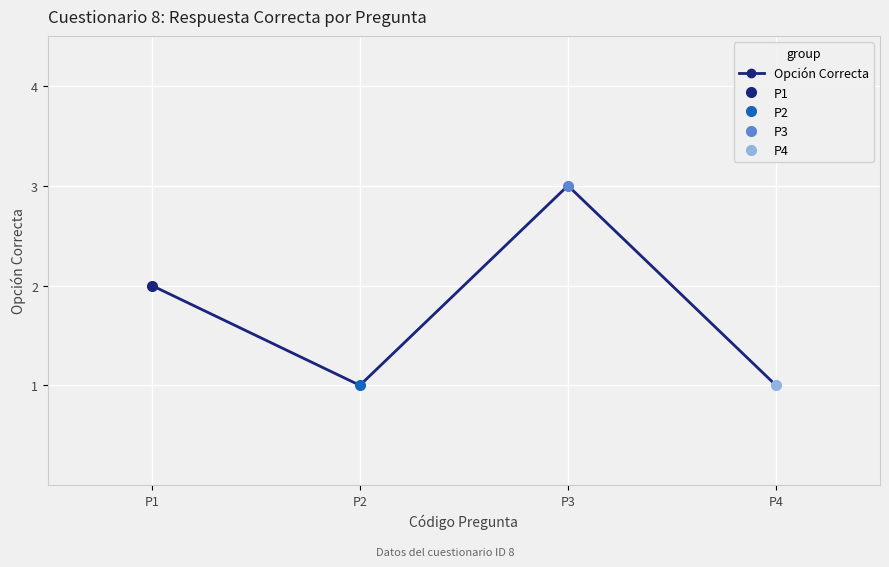

Which label corresponds to the smallest value in the chart?

P2